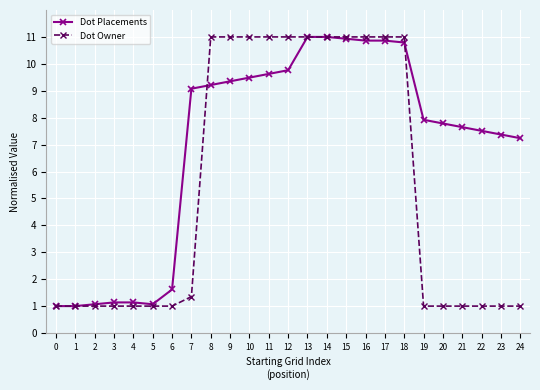

What value does the Dot Owner series have at 8?

11.0